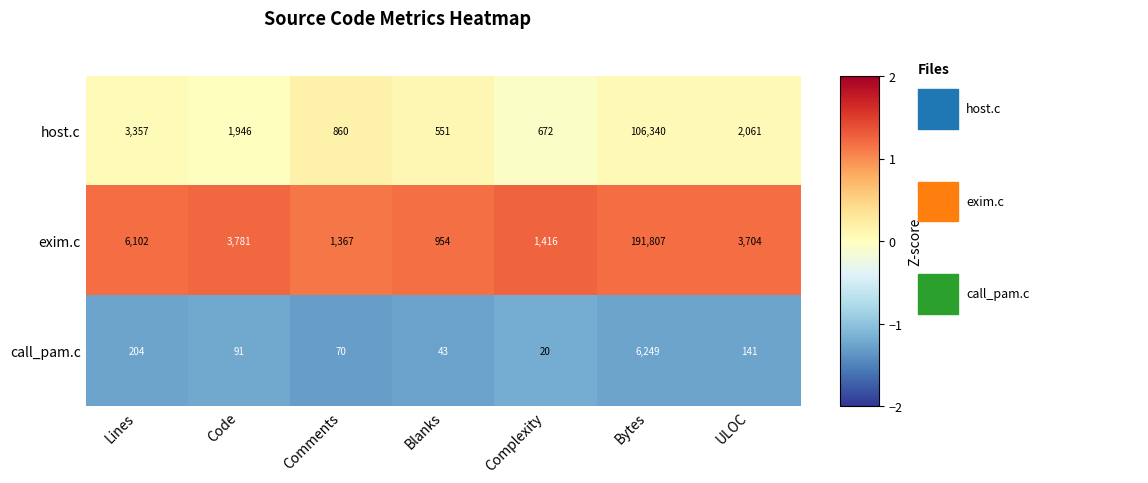

What is the greatest value displayed?

191807